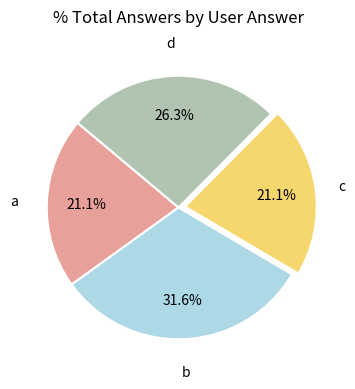

Is there a majority slice in this chart?

No